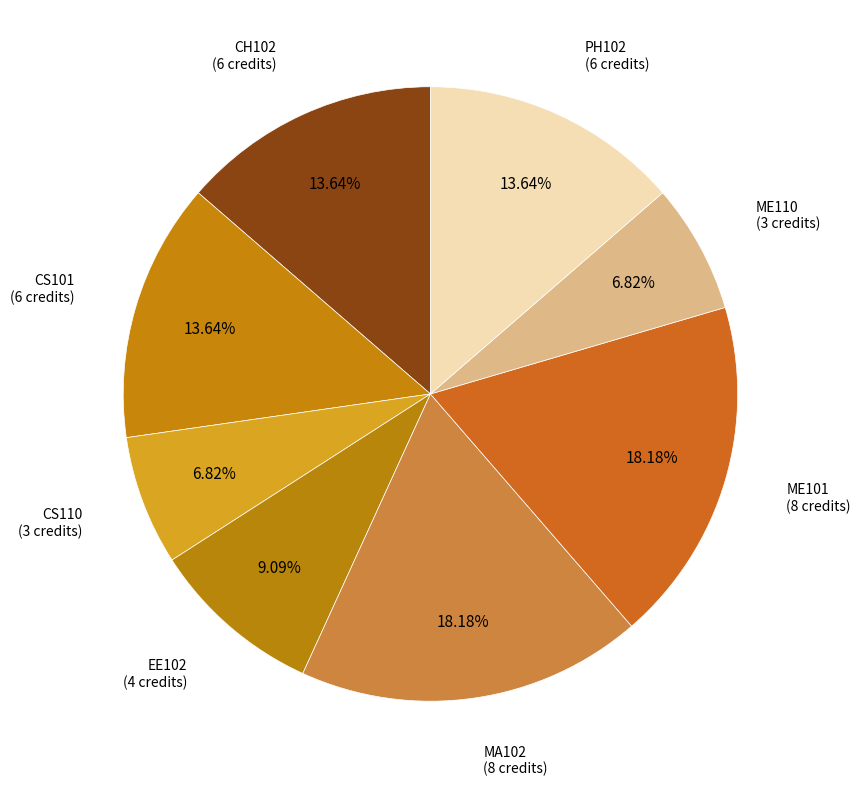

To the nearest percent, what portion does PH102 represent?

14%